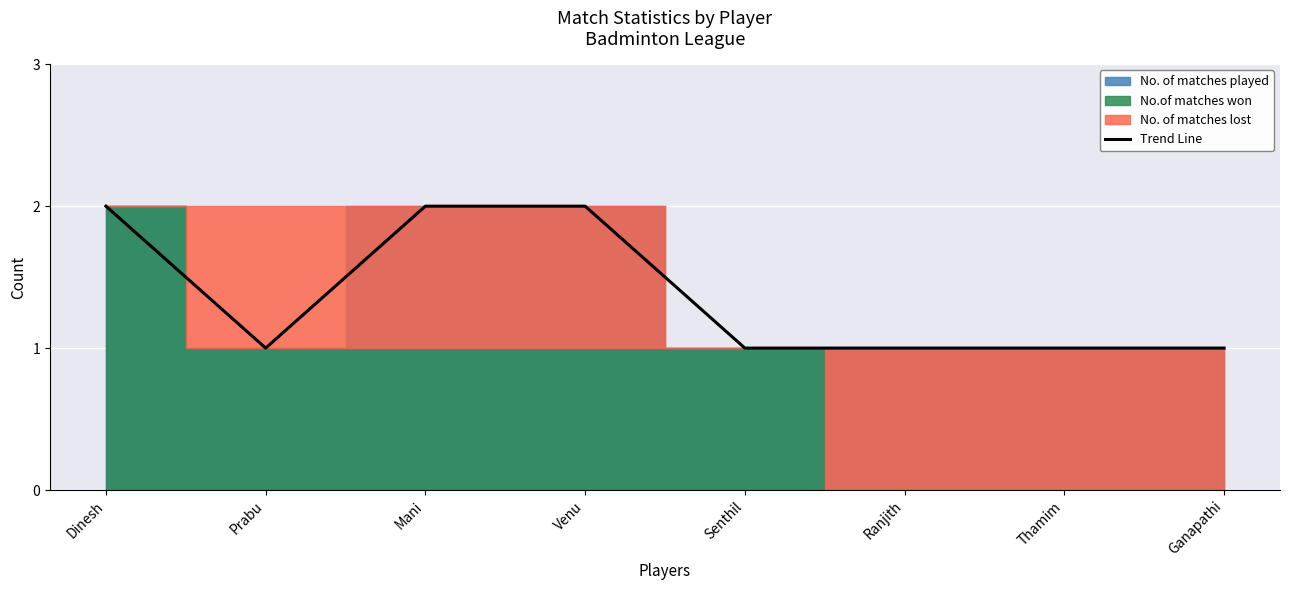

What is the sum of the values at Ranjith and Venu?

3